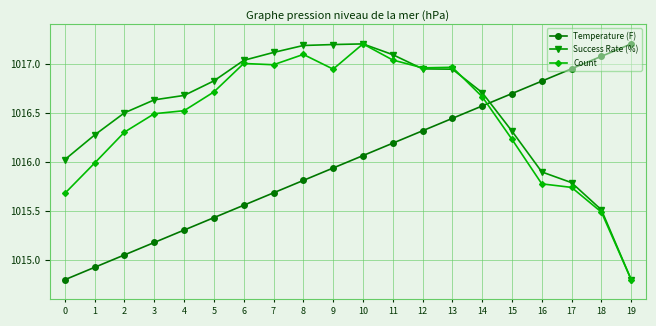

Which series has the largest total across all categories?

Success Rate (%)